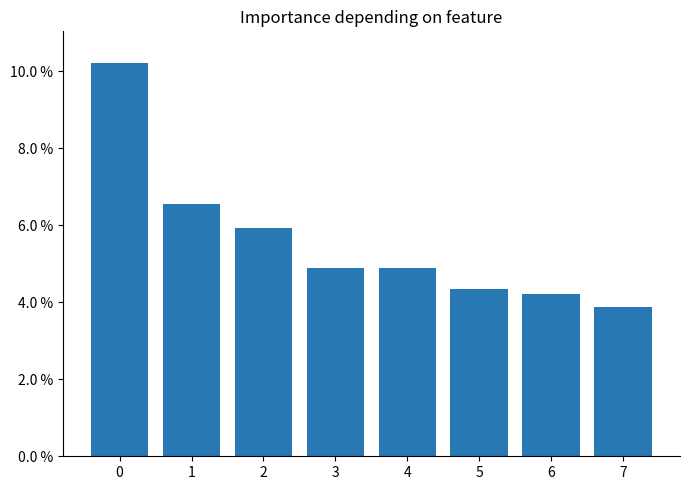

What is the average value?

0.1